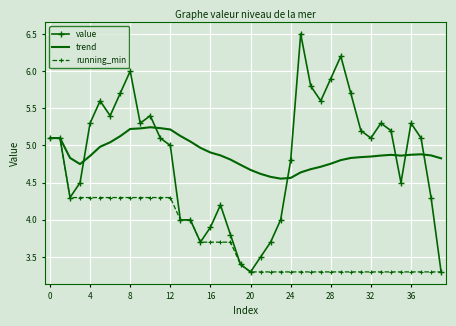

List the series in order of their peak value, lowest first.

running_min, trend, value